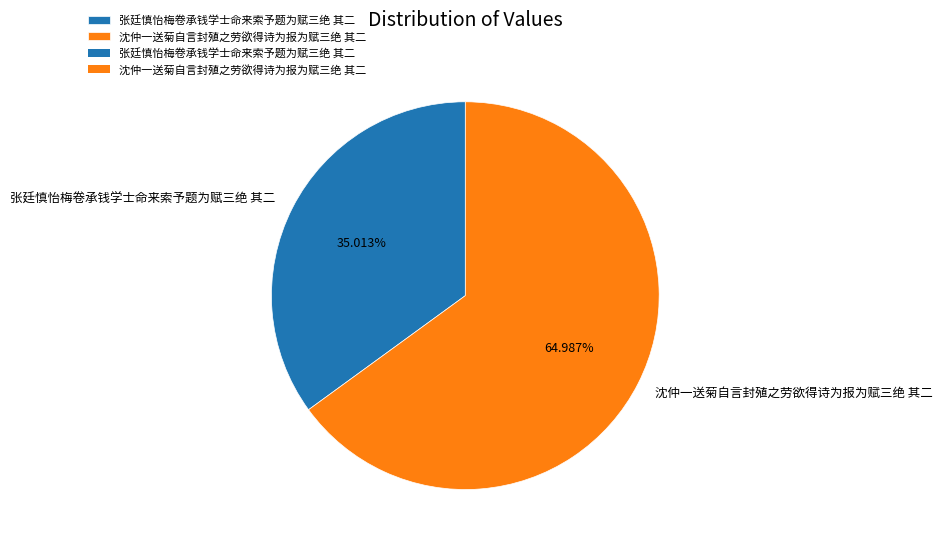

To the nearest percent, what is the difference between the largest and smallest slice percentages?

30%